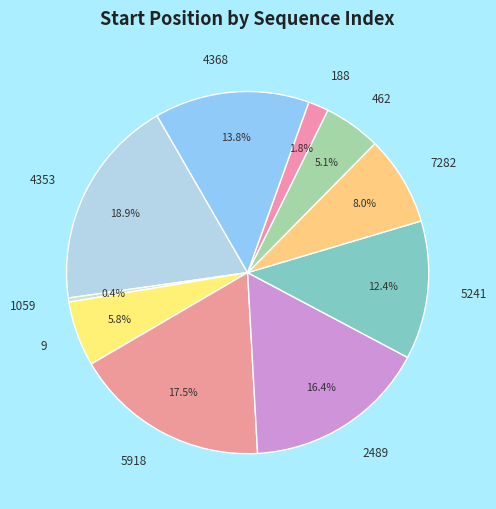

What percentage is the 188 slice, to the nearest percent?

2%